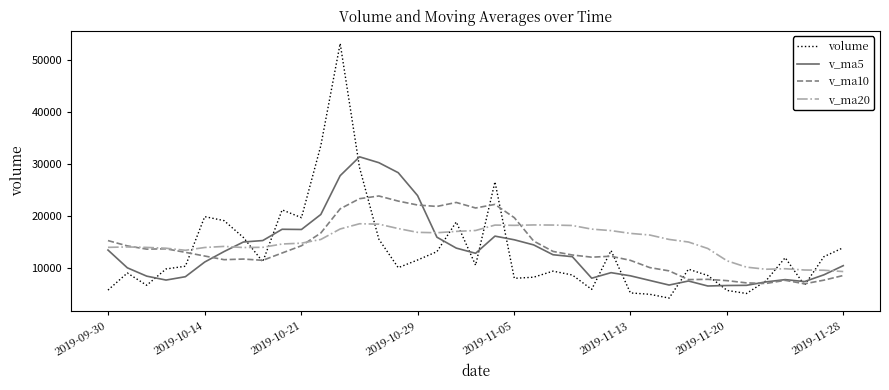

How many intersections are there between volume and v_ma20?

11